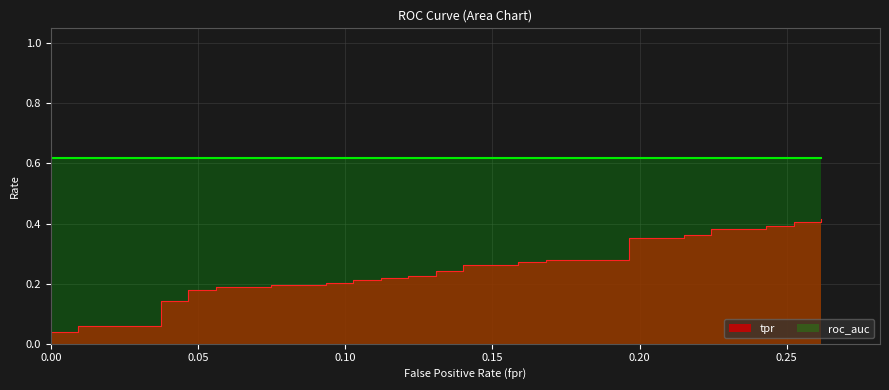

Reading left to right, transcribe all the data shown in this chart.

0.0	0.0	0.0	0.1	0.1	0.1	0.1	0.2	0.2	0.2	0.2	0.2	0.2	0.2	0.2	0.2	0.2	0.2	0.2	0.2	0.2	0.2	0.2	0.3	0.3	0.3	0.3	0.3	0.3	0.4	0.4	0.4	0.4	0.4	0.4	0.4	0.4	0.4	0.4	0.4